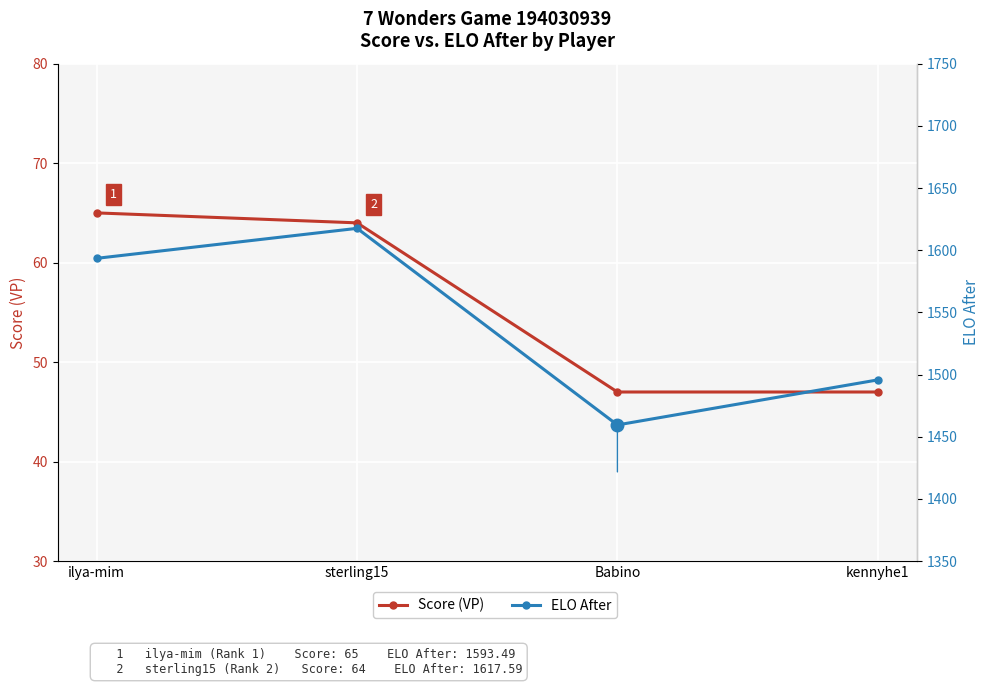

What is the minimum value for ELO After?

1459.5